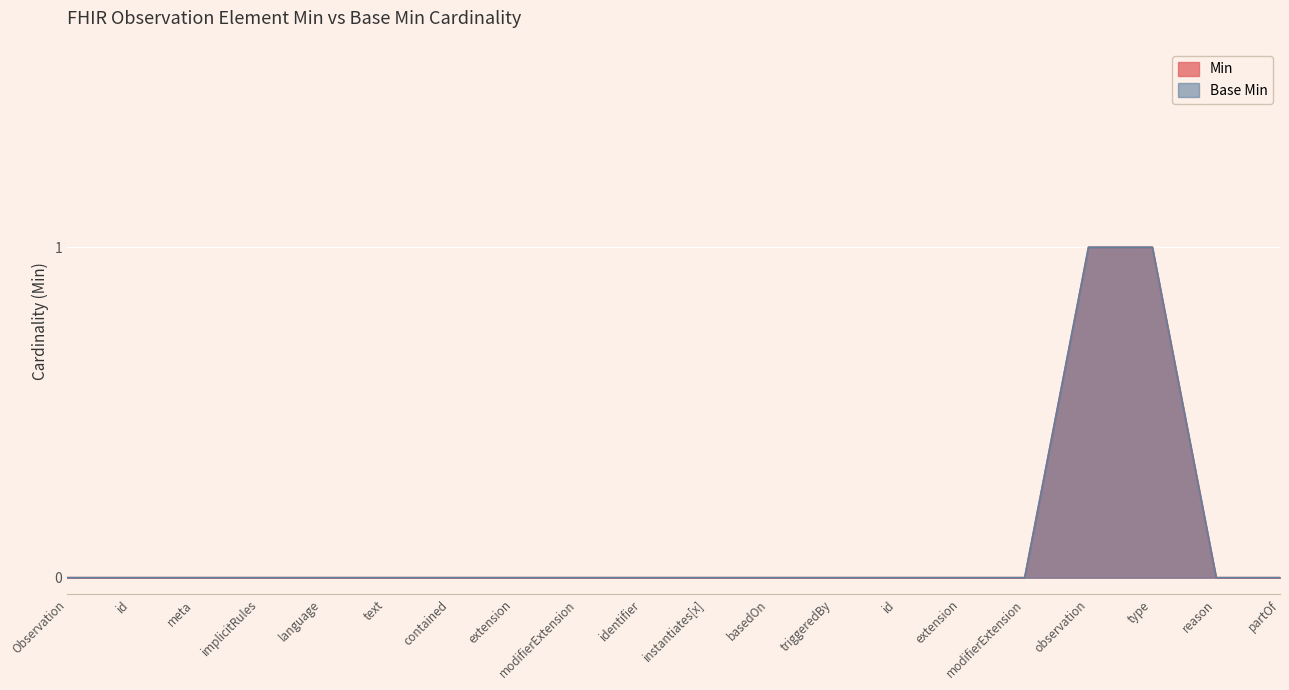

What position from the left is Observation.text?

6